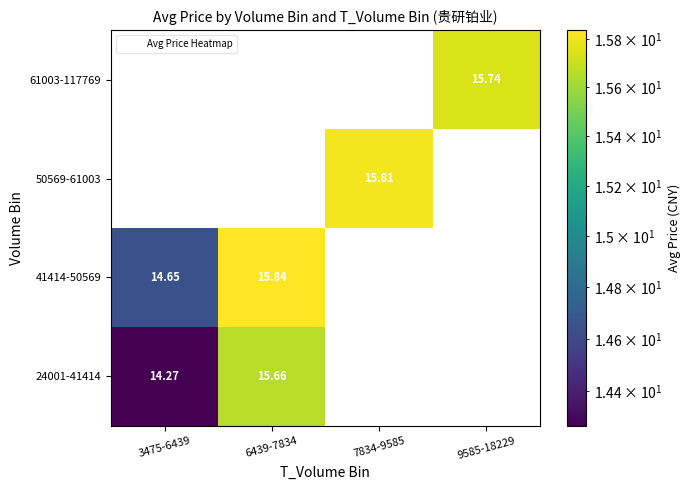

List the labels in order of 61003-117769 value, smallest first.

3475-6439, 6439-7834, 7834-9585, 9585-18229